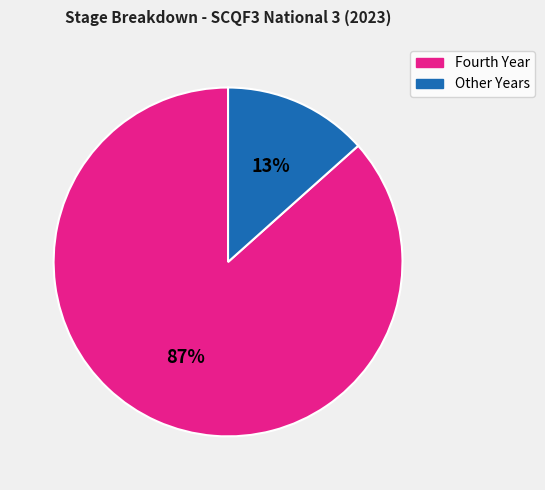

Count the number of slices in the pie.

2